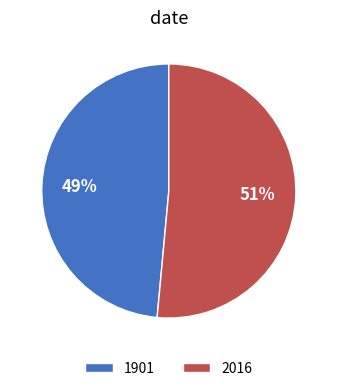

To the nearest percent, what portion does 1901 represent?

49%